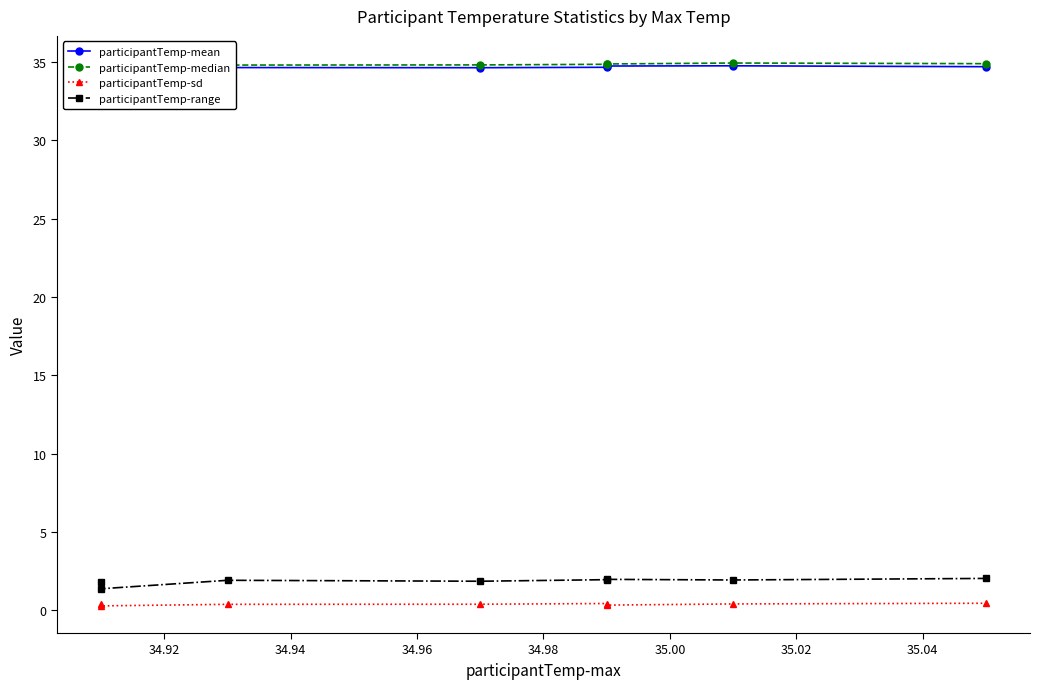

The participantTemp-median series shows 55.9 at 35.02. True or false?

False